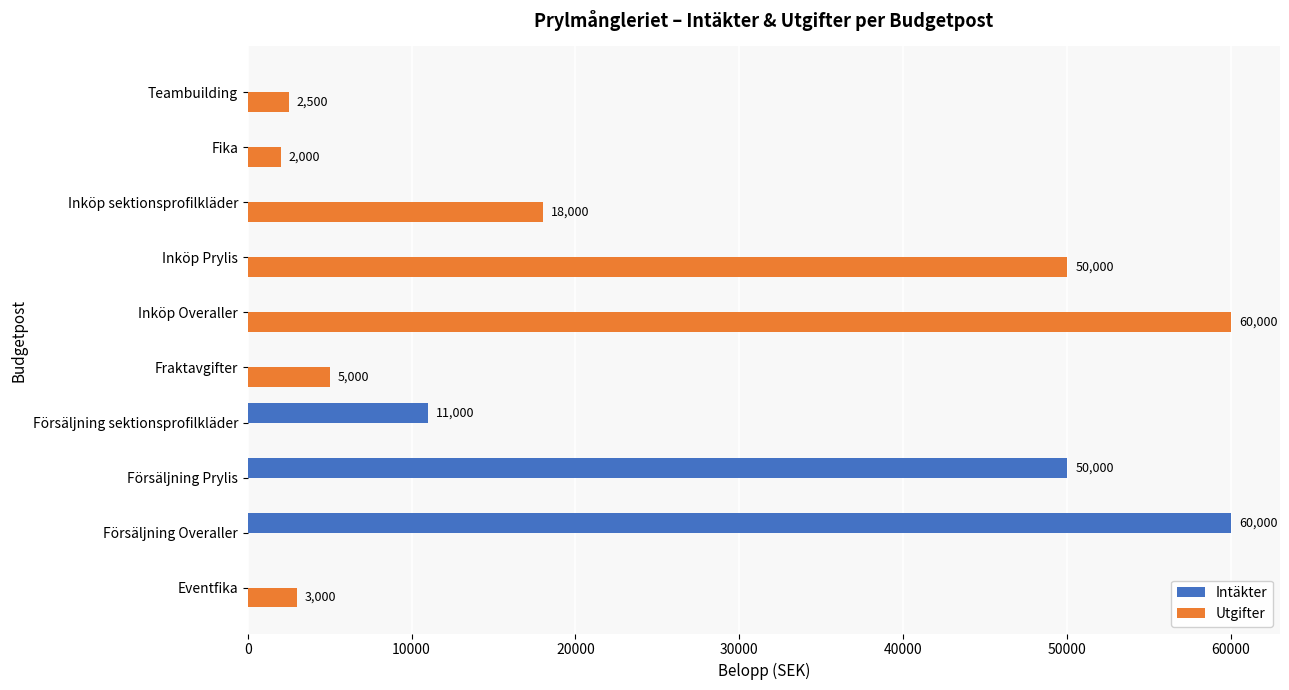

Which series has the largest total across all categories?

Utgifter